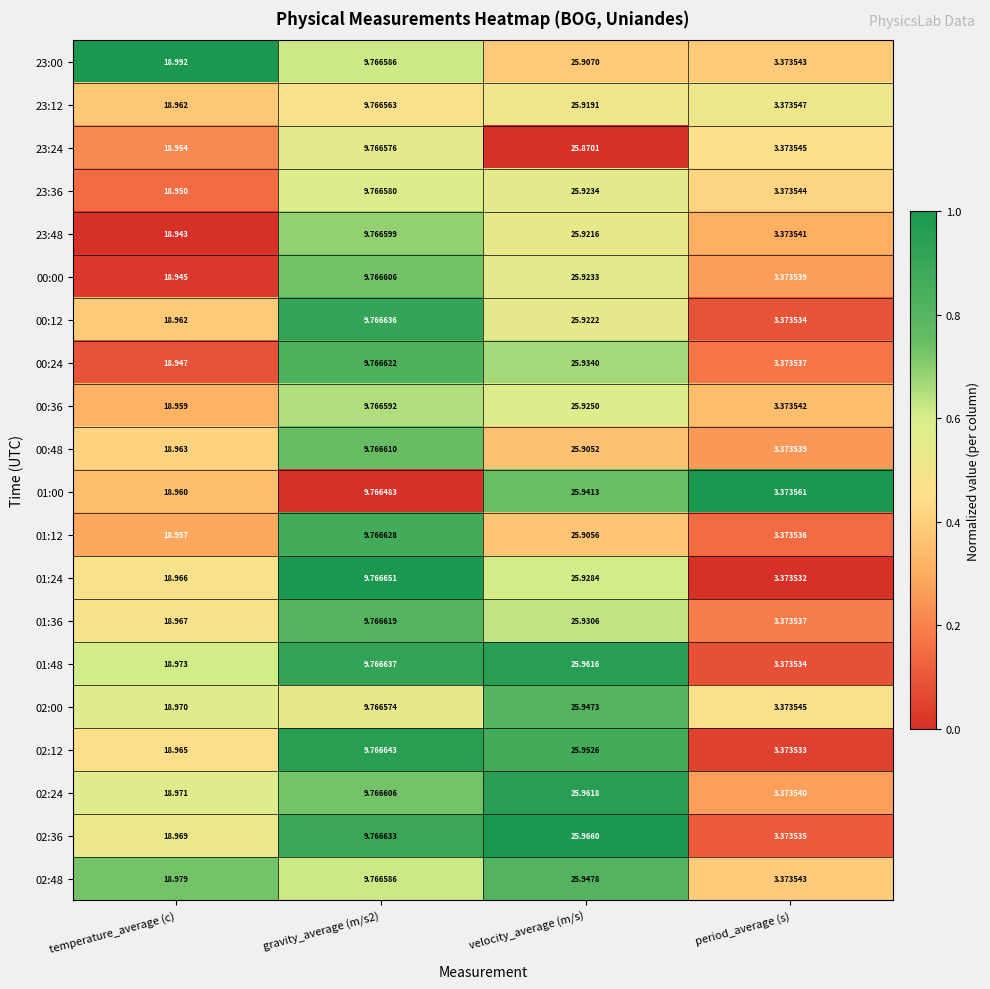

At which label does 00:00 reach its peak?

velocity_average (m/s)